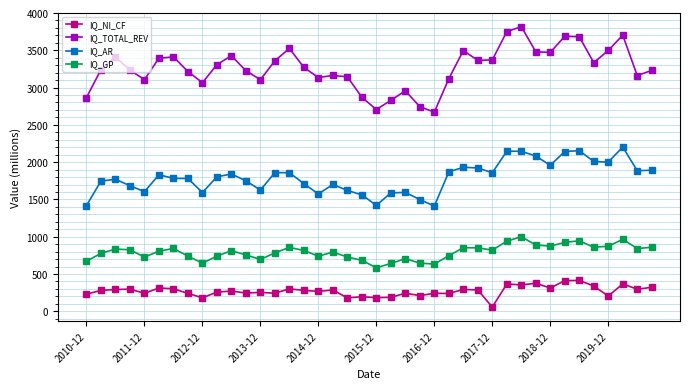

Which series has the widest spread of values?

IQ_TOTAL_REV